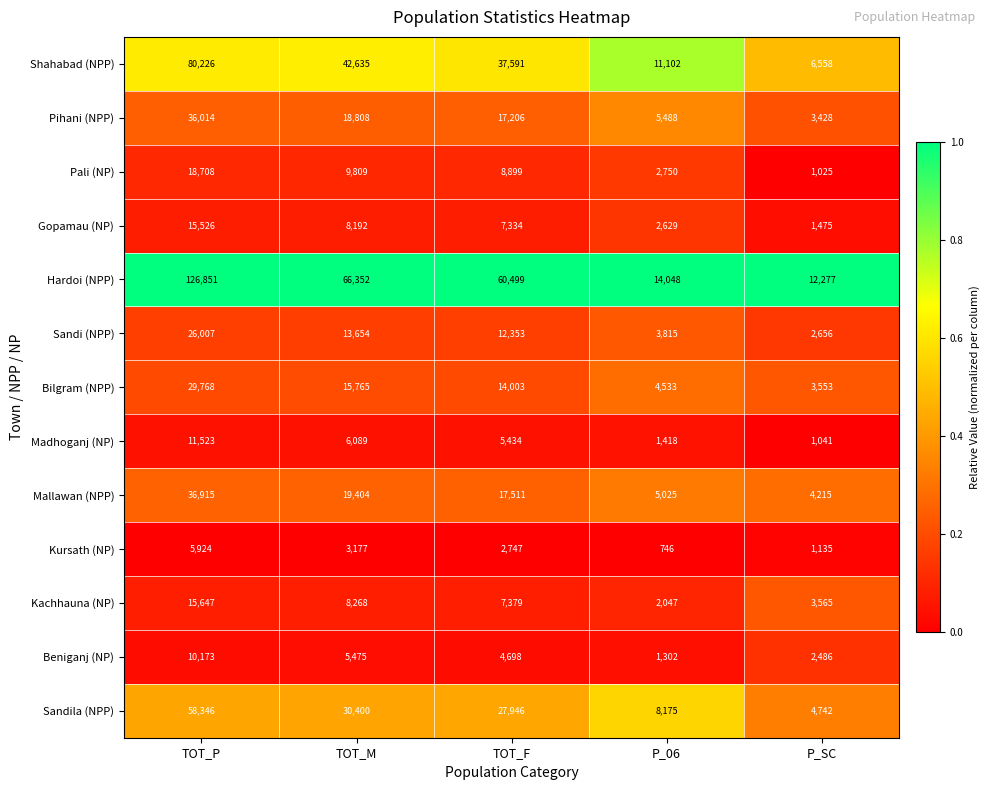

The Kachhauna (NP) series shows 6191 at P_SC. True or false?

False